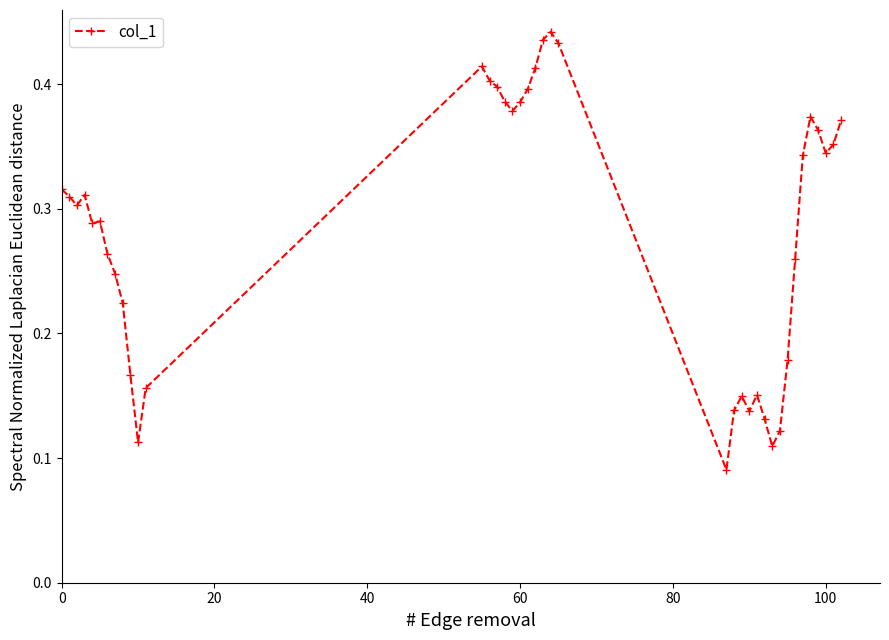

Count the values in the range 0 to 1.

39